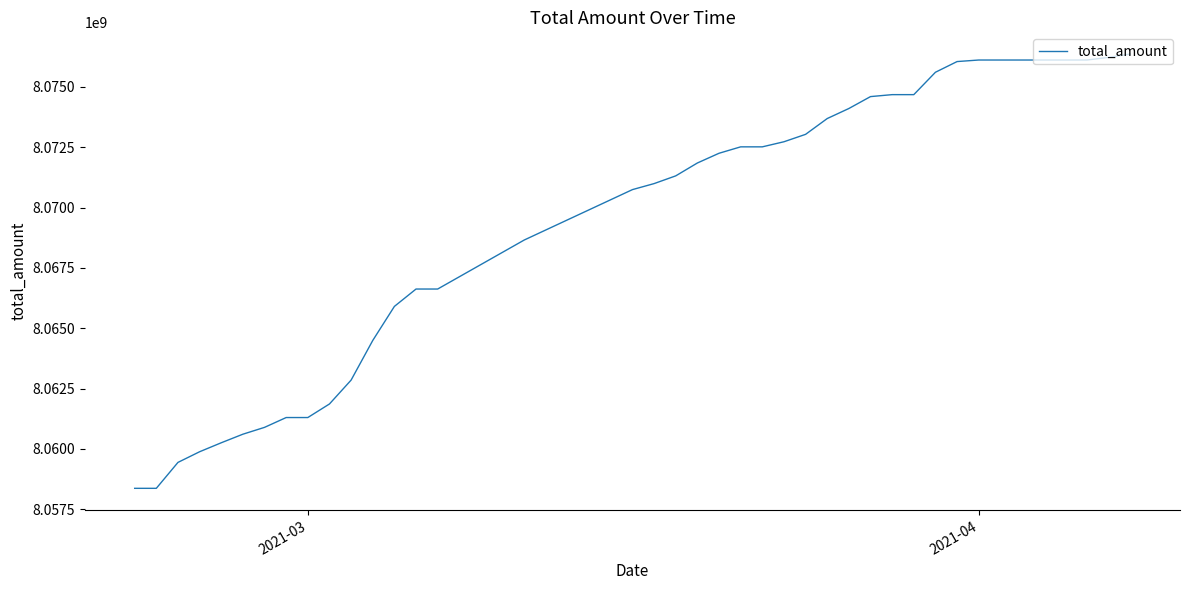

What is the difference between the maximum and minimum values?

17997213